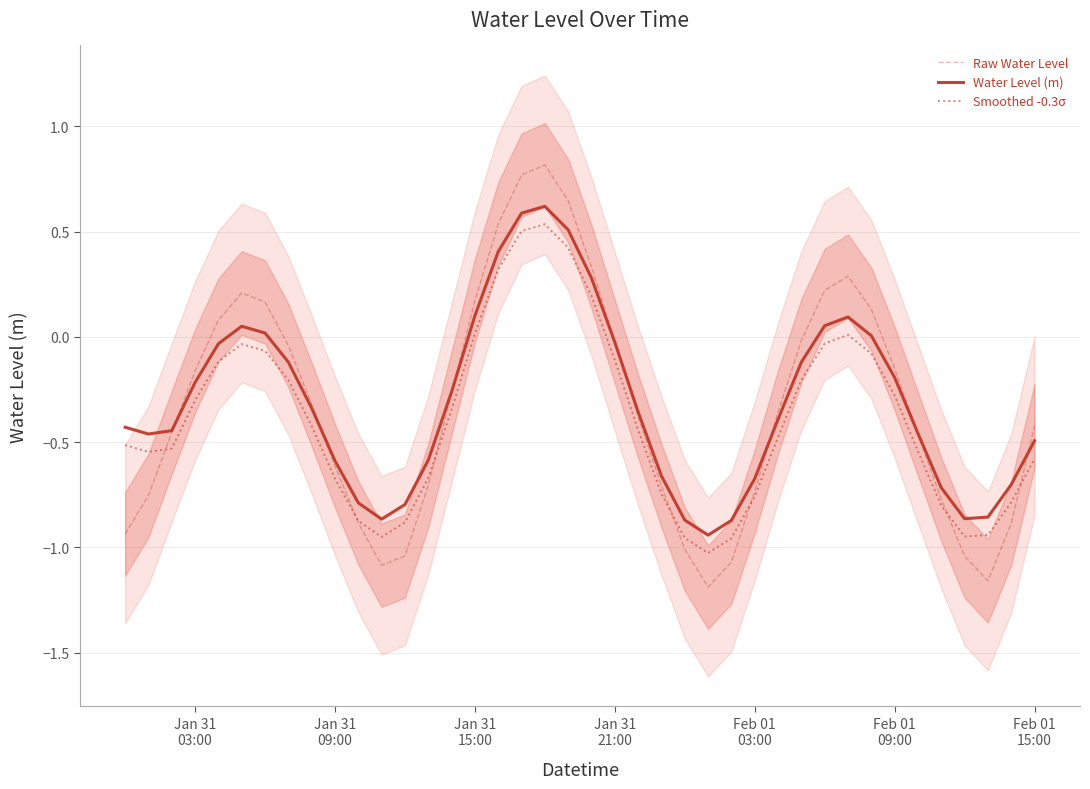

What is the difference between the maximum and second lowest values in the Smoothed -0.3σ series?

1.5